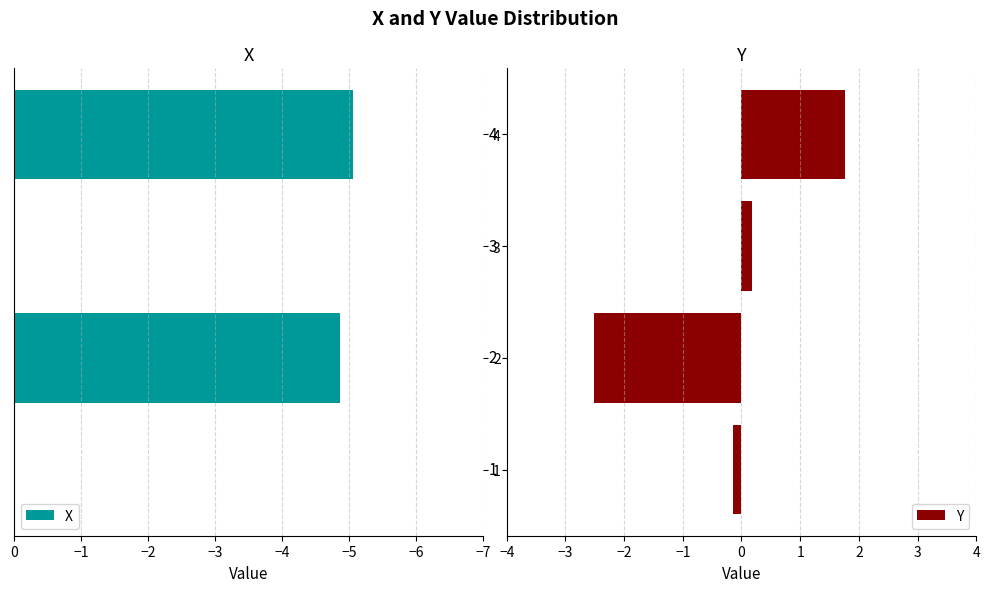

What is the sum of all X values?

-9.9